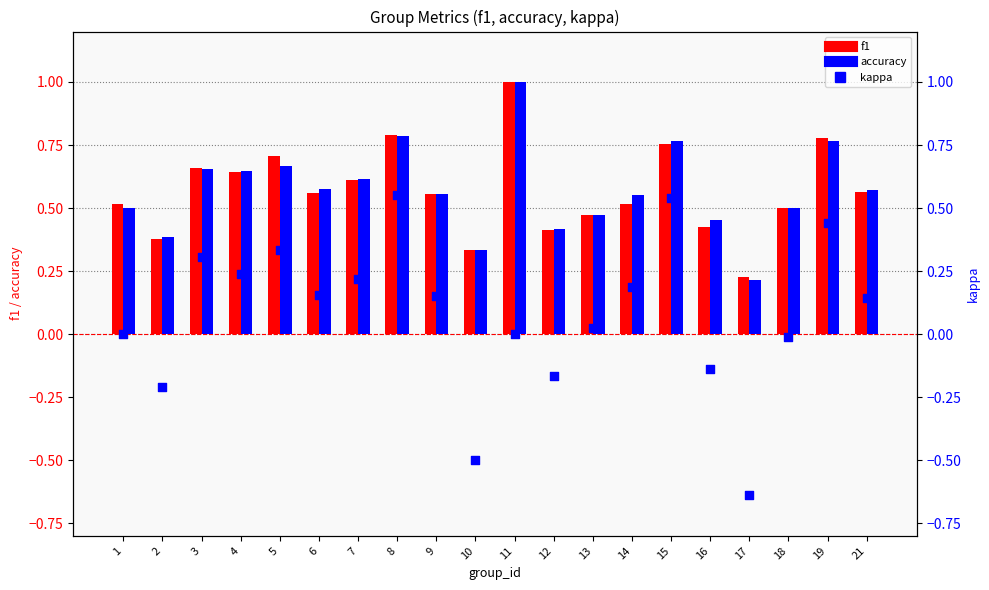

What are all the series names shown in the legend?

f1, accuracy, kappa